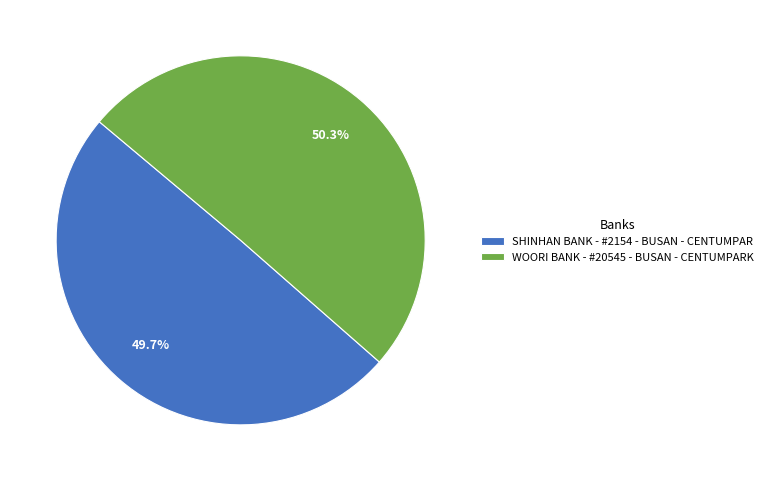

To the nearest percent, what is the difference between the WOORI BANK - #20545 - BUSAN - CENTUMPARK and SHINHAN BANK - #2154 - BUSAN - CENTUMPAR slice percentages?

1%